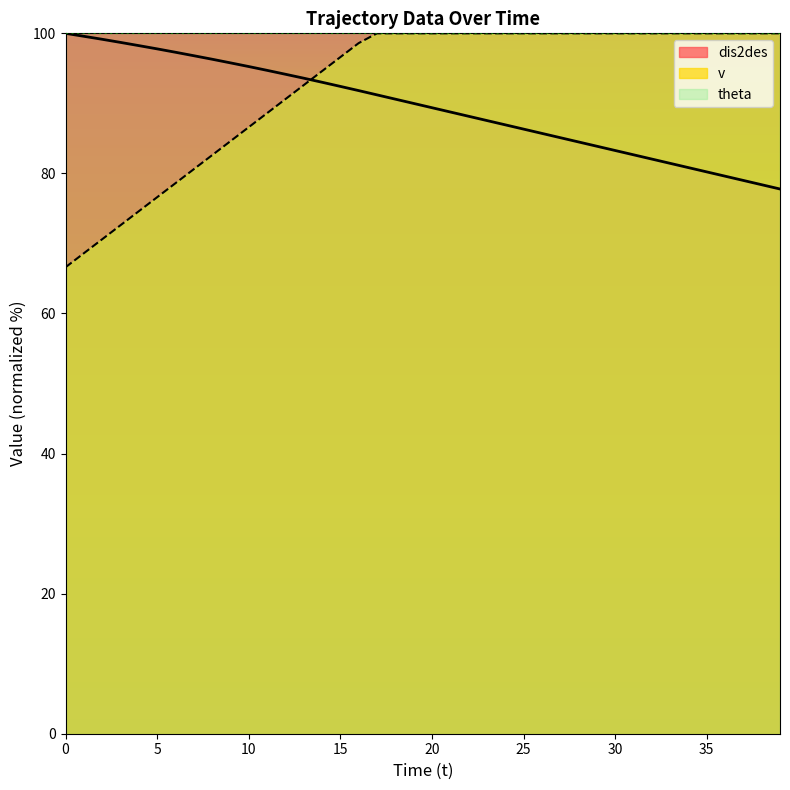

True or false: v and dis2des cross at least once.

True